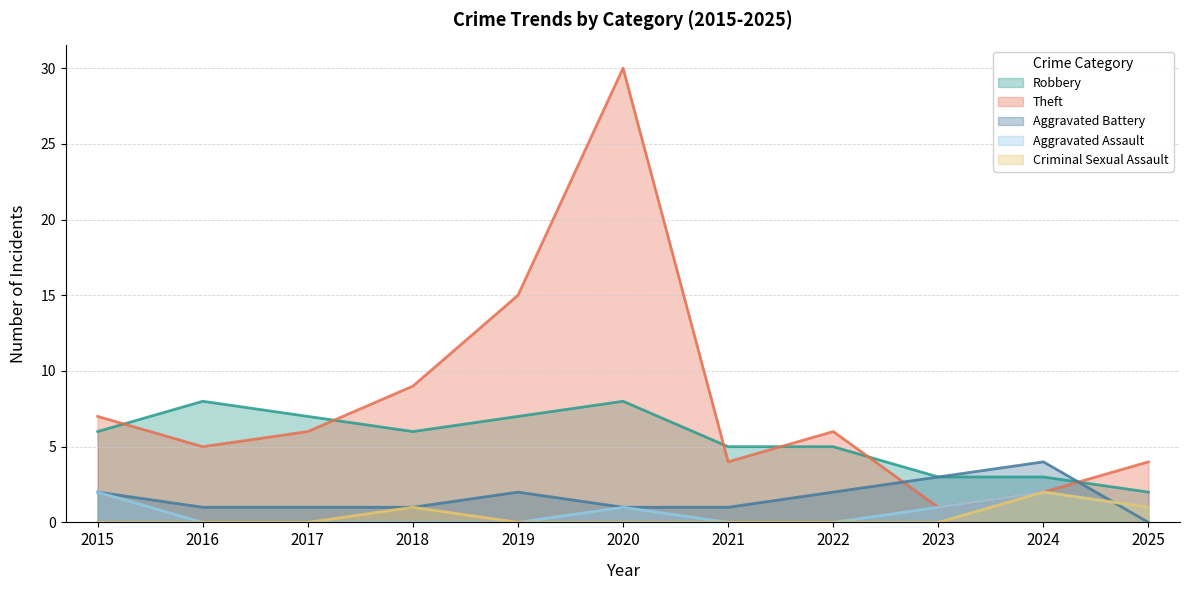

The value of Total at 2022 is 3. True or false?

False